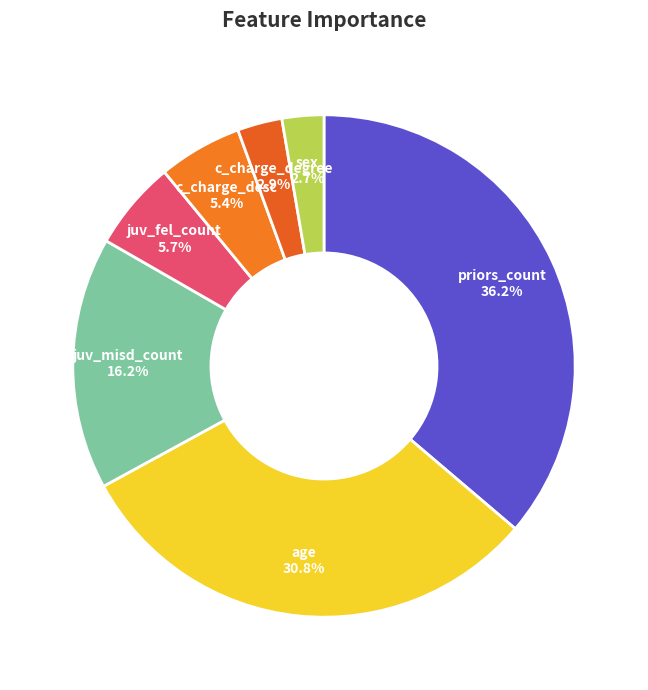

The c_charge_desc slice represents 1% of the pie. True or false?

False